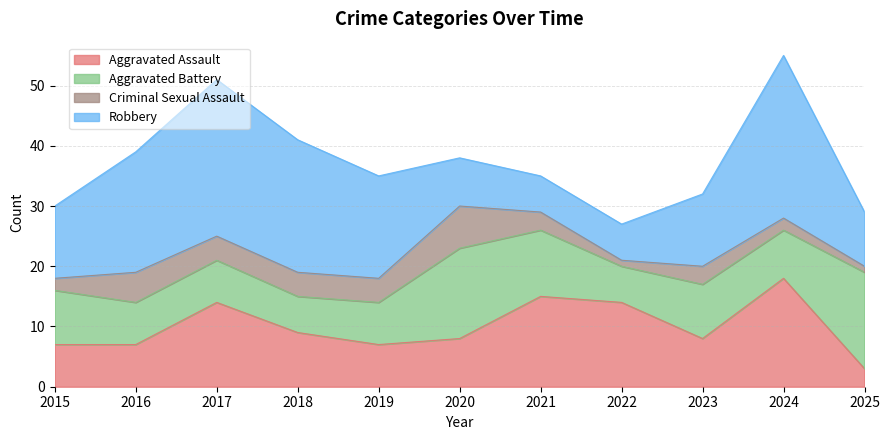

Between which two adjacent categories do Aggravated Battery and Aggravated Assault first intersect?

2020 and 2021